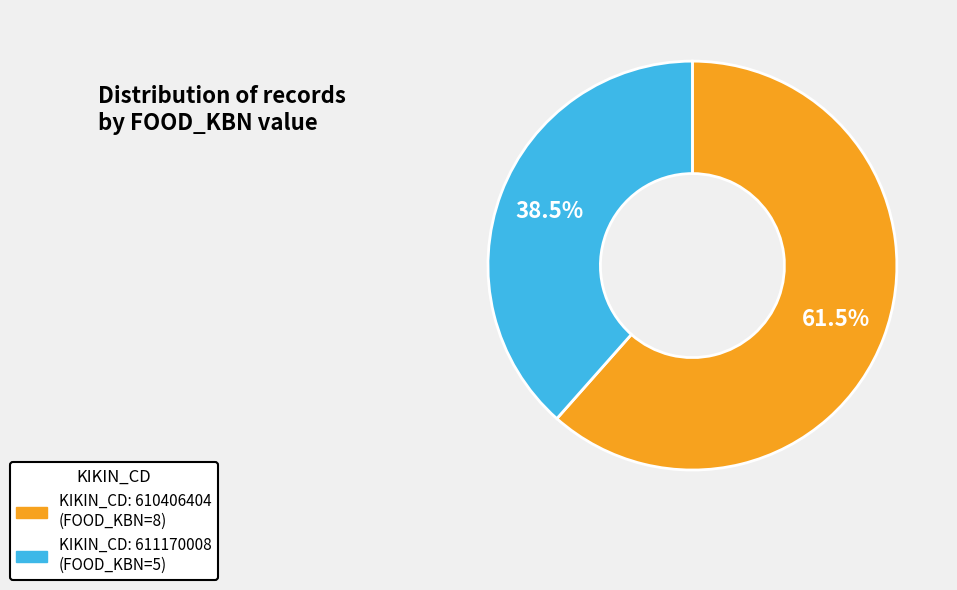

Is there any slice that represents more than half of the pie?

Yes